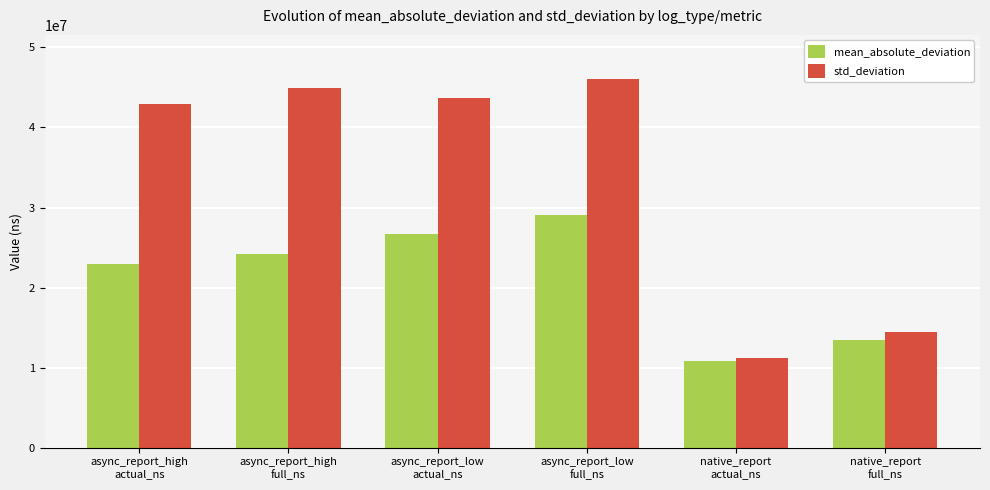

How many data points does each series have?

6